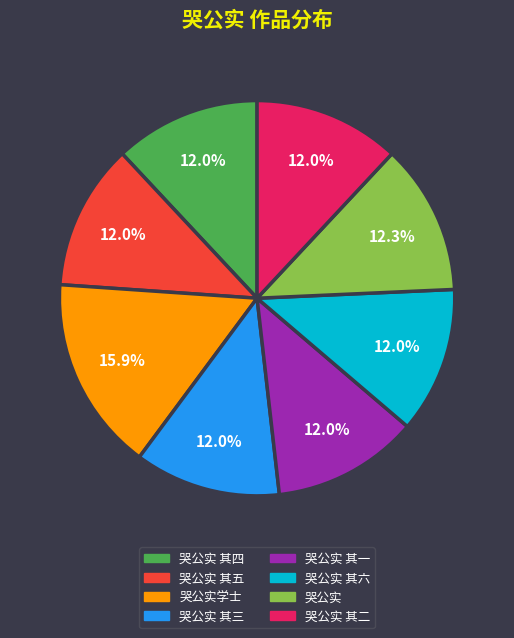

Is it true that 哭公实 其二 is 12% of the pie?

True